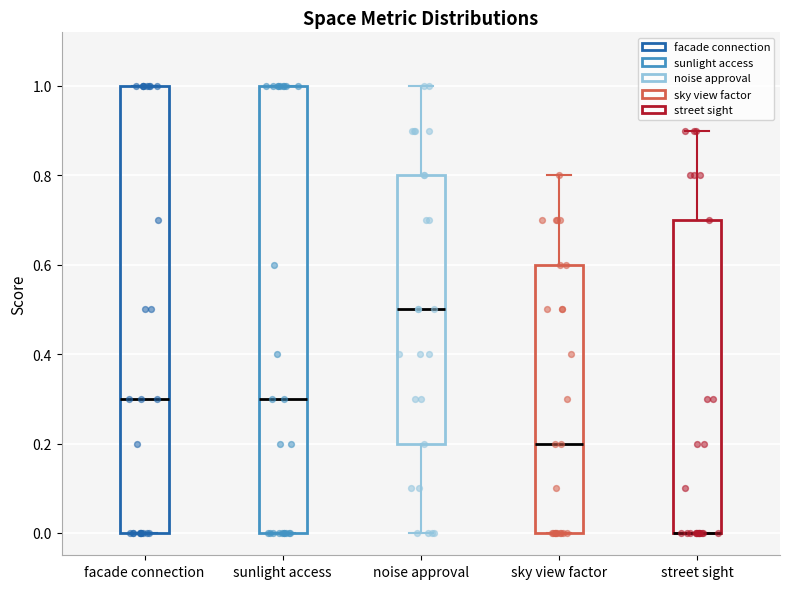

Where does the upper whisker of the box for sky view factor end on the y-axis? The values are not printed on the chart, so give them approximately, as read against the axis.

0.8